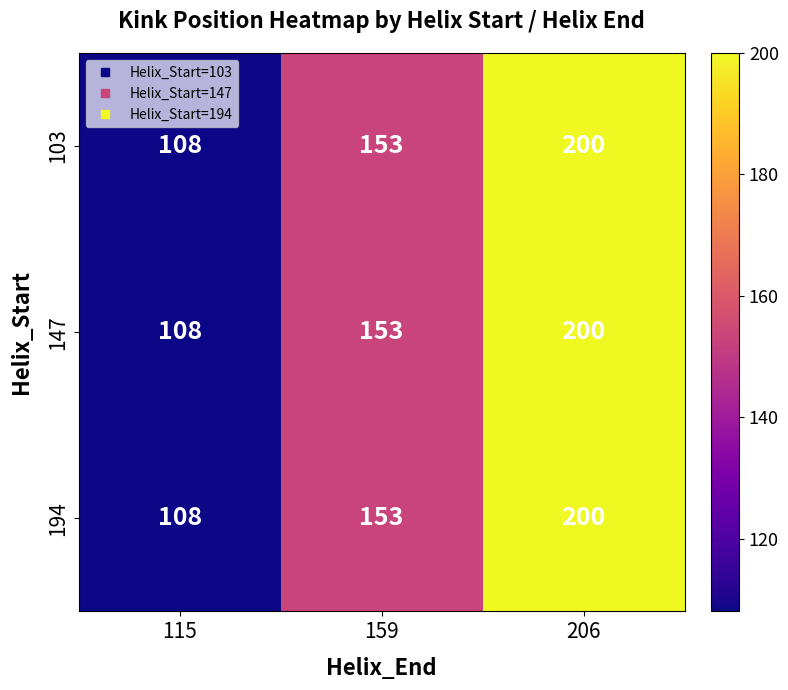

How many categories are shown in the chart?

3